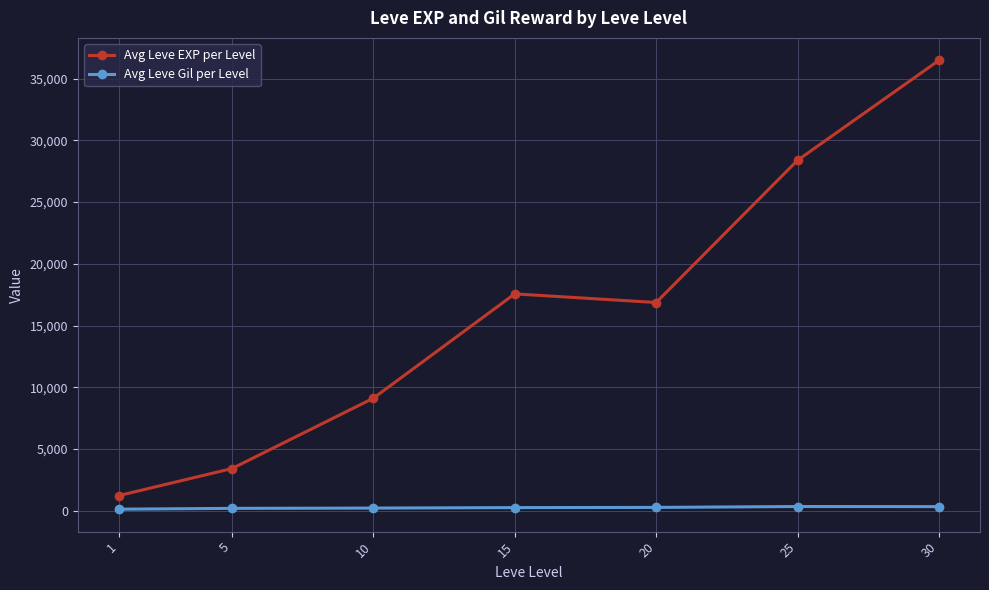

True or false: Avg Leve EXP per Level and Avg Leve Gil per Level cross at least once.

False